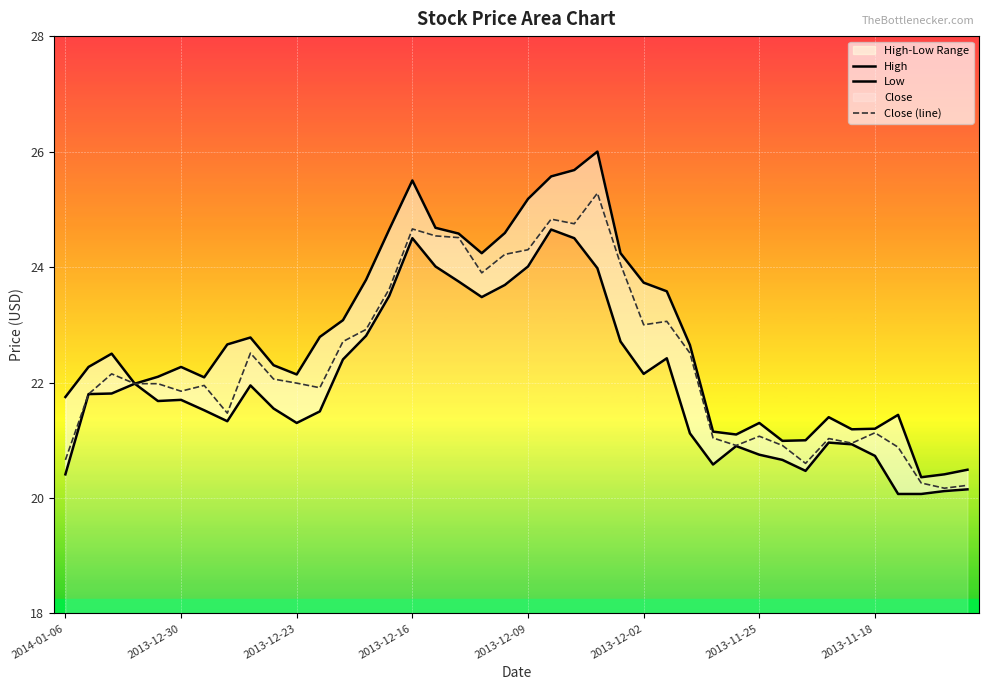

The value of Close (line) at 32 is 29.2. True or false?

False